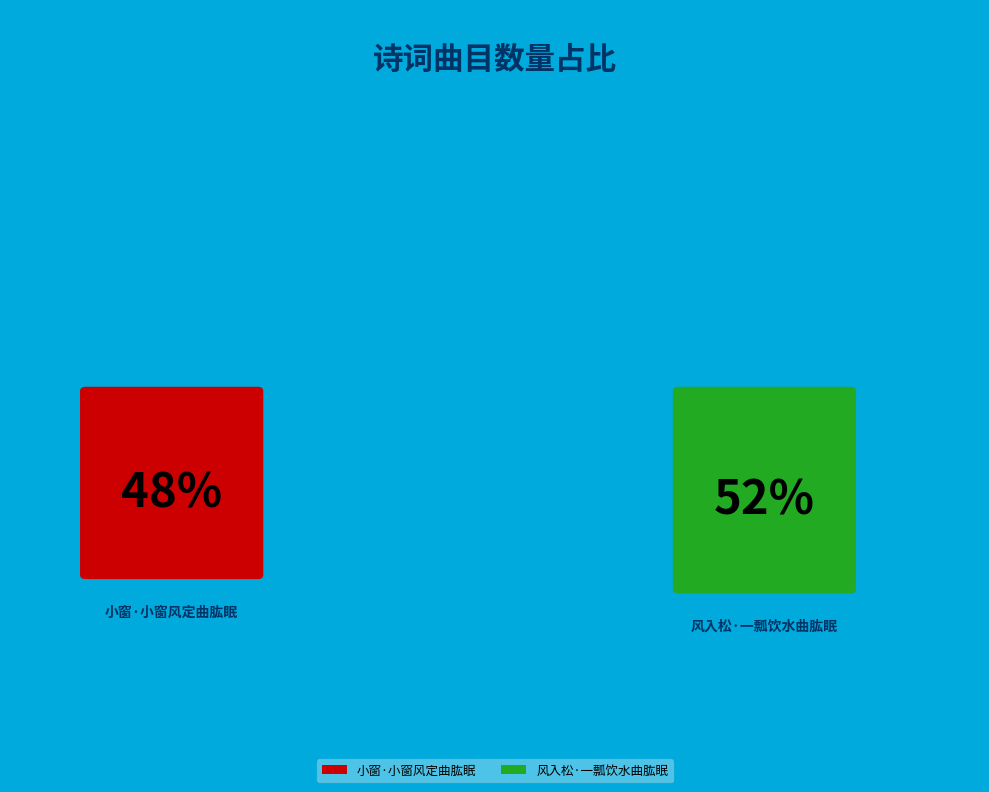

To the nearest percent, what is the difference between the largest and smallest slice percentages?

4%